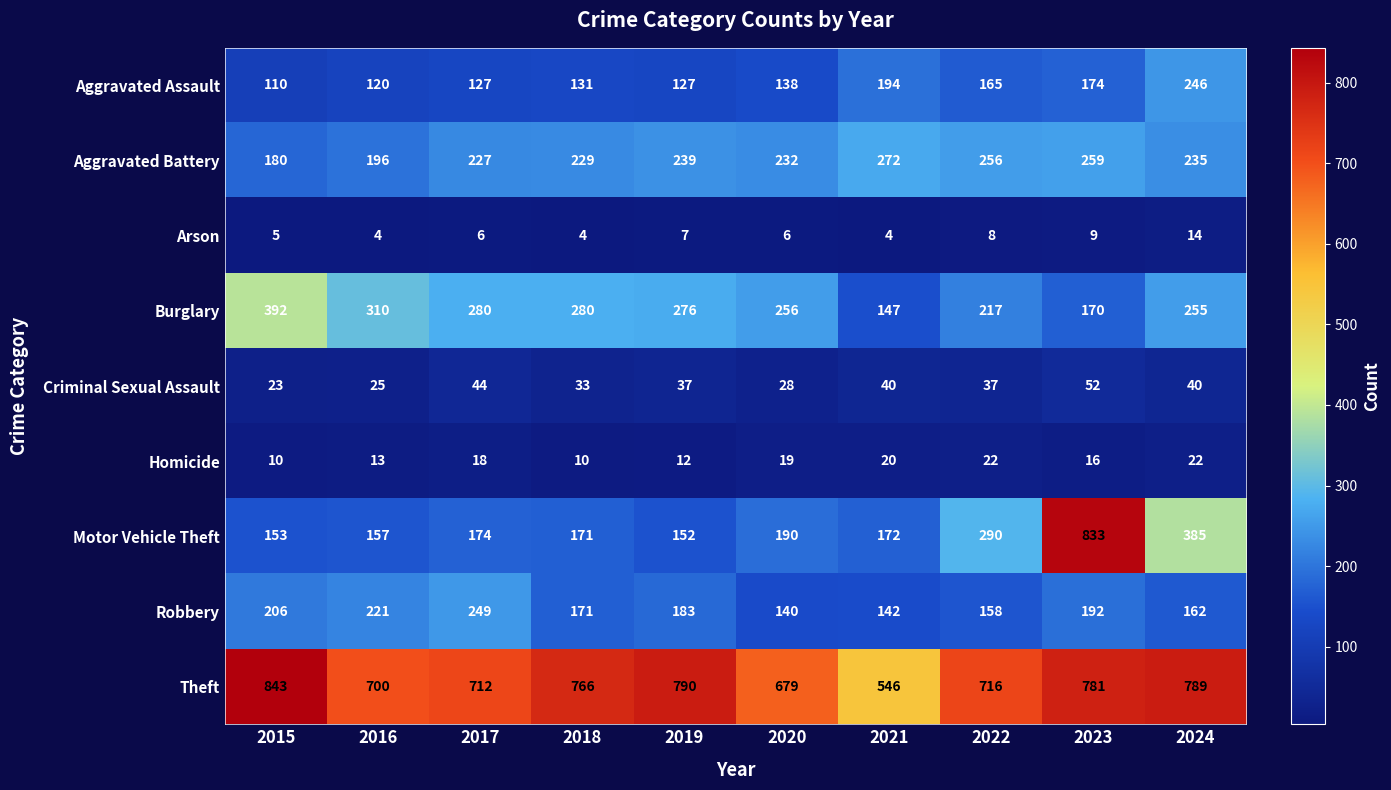

True or false: Homicide has a value of 16 at 2023.

True